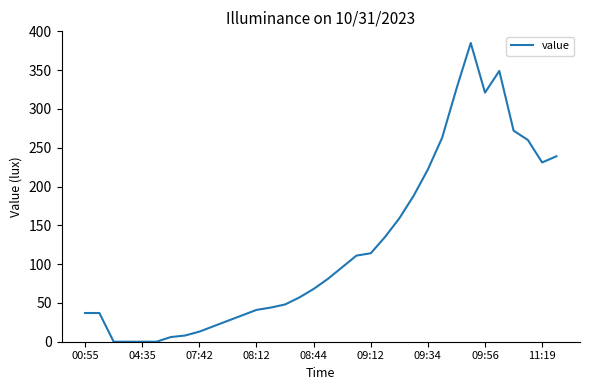

What is the greatest value displayed?

385